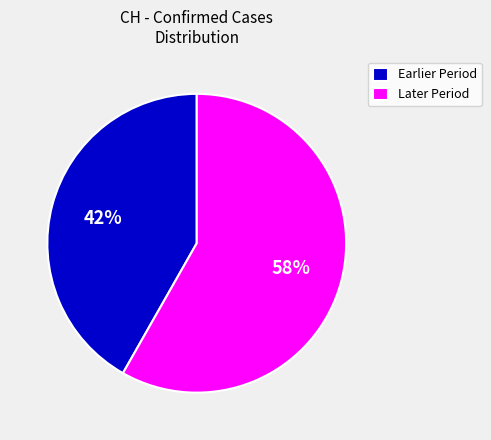

Rank the categories by value from lowest to highest.

Earlier Period, Later Period